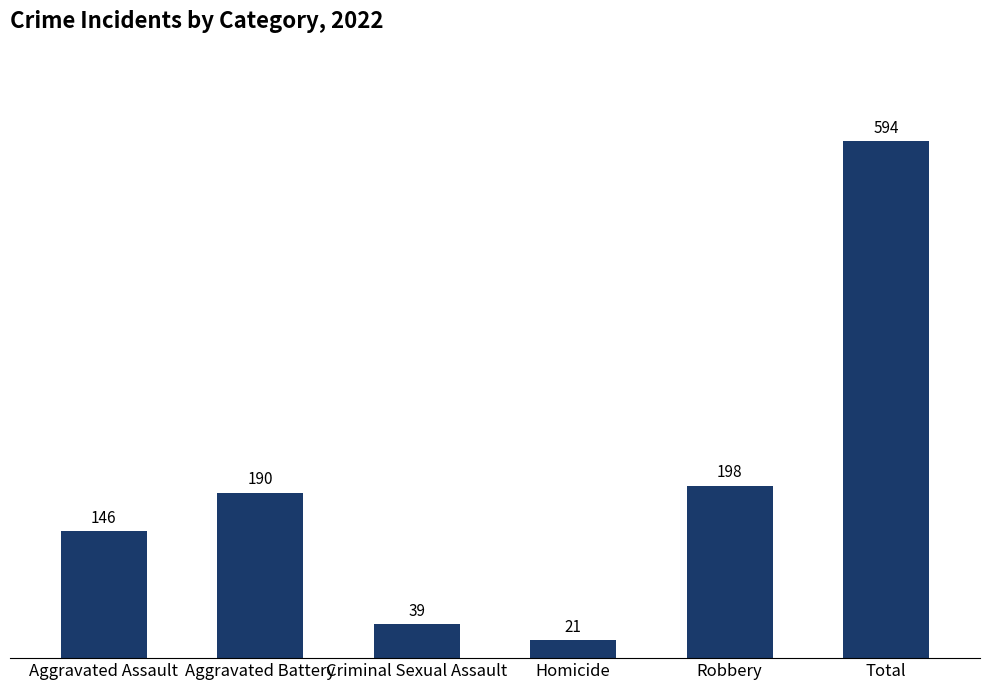

Rank the categories by value from highest to lowest.

Total, Robbery, Aggravated Battery, Aggravated Assault, Criminal Sexual Assault, Homicide